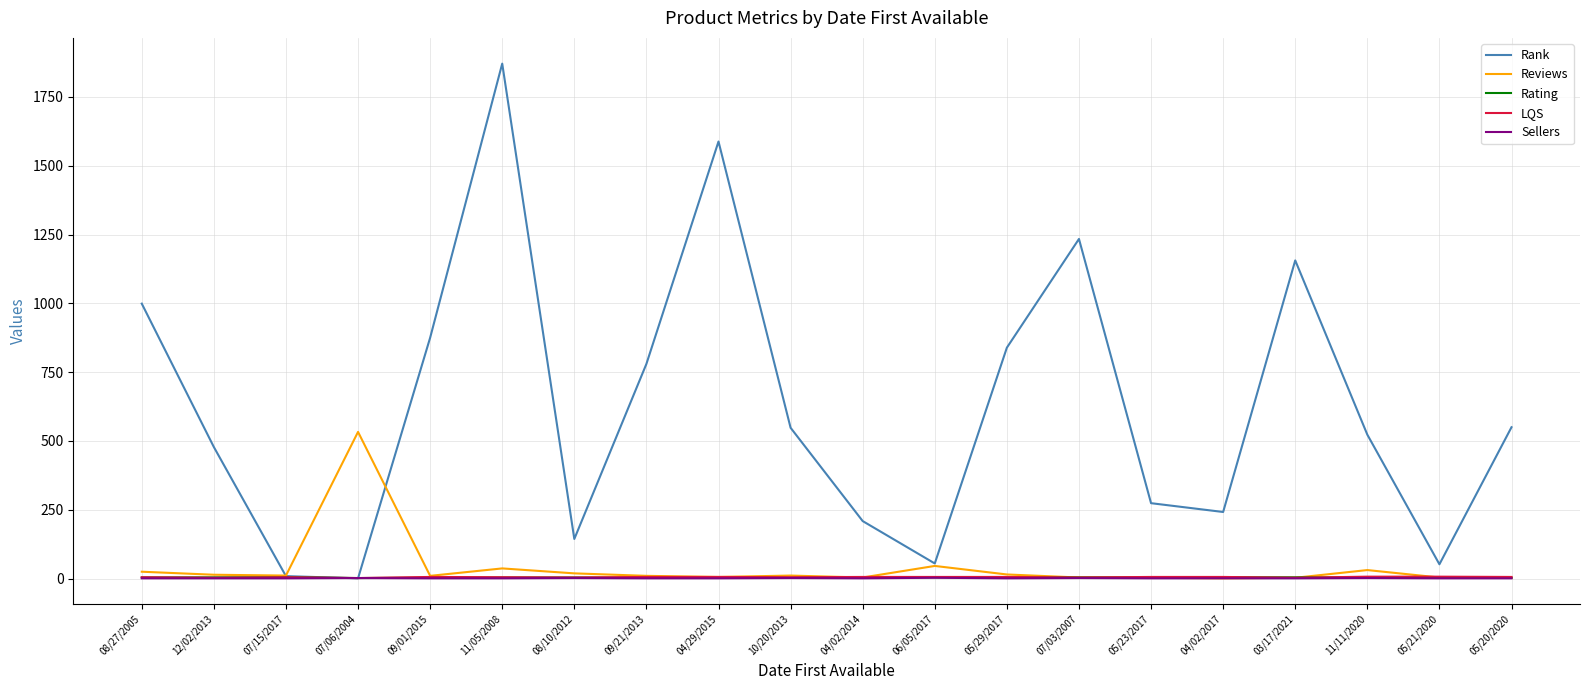

What position from the left is 04/29/2015?

9